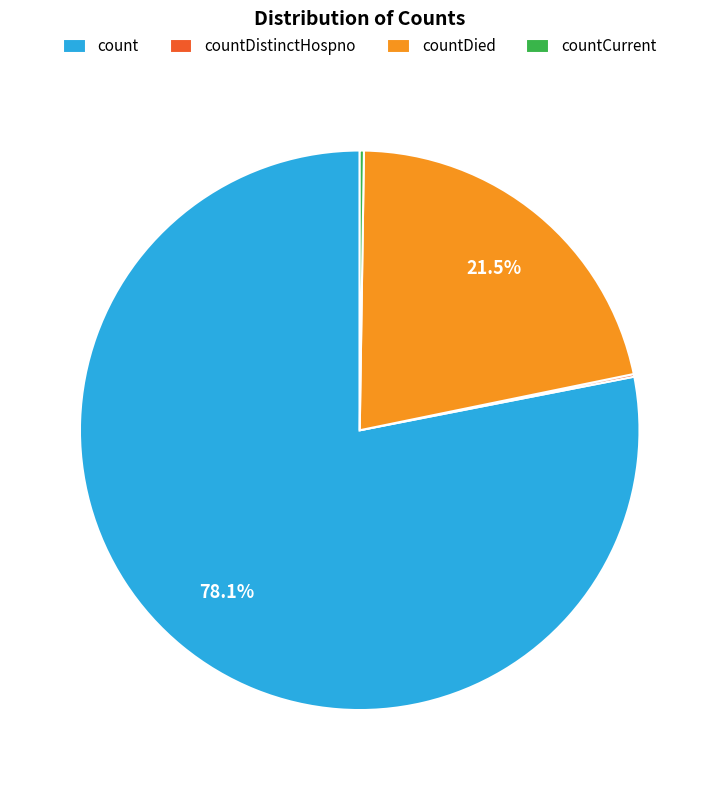

What is the majority slice?

count